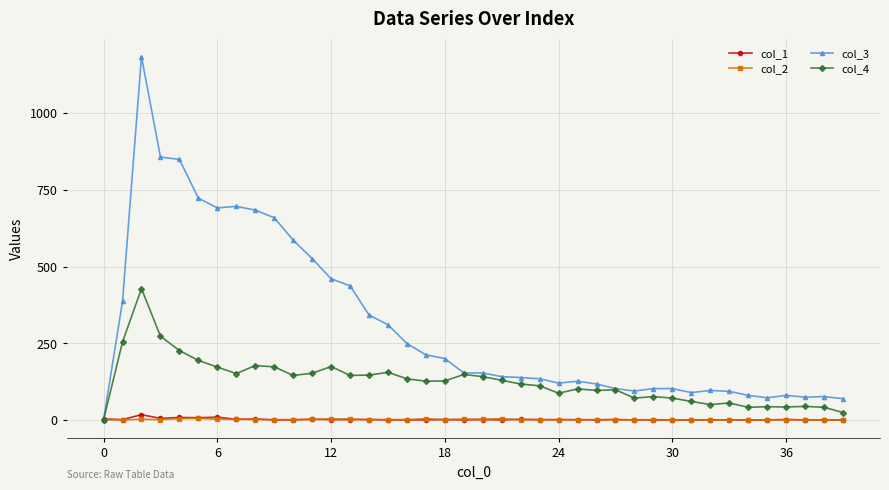

Which series has the largest range (max minus min)?

col_3